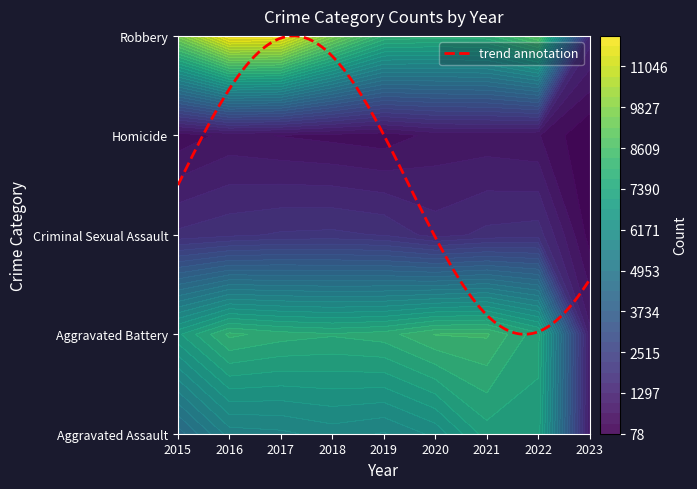

Which series changed the most between 2022 and 2023?

Robbery